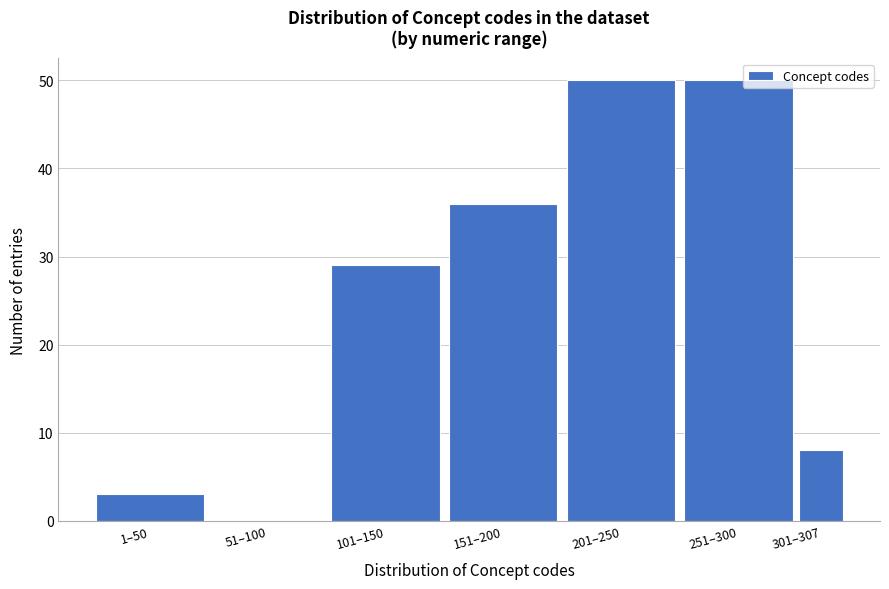

Reading left to right, list all the values displayed in this chart.

1–50=3	51–100=0	101–150=29	151–200=36	201–250=50	251–300=50	301–307=8